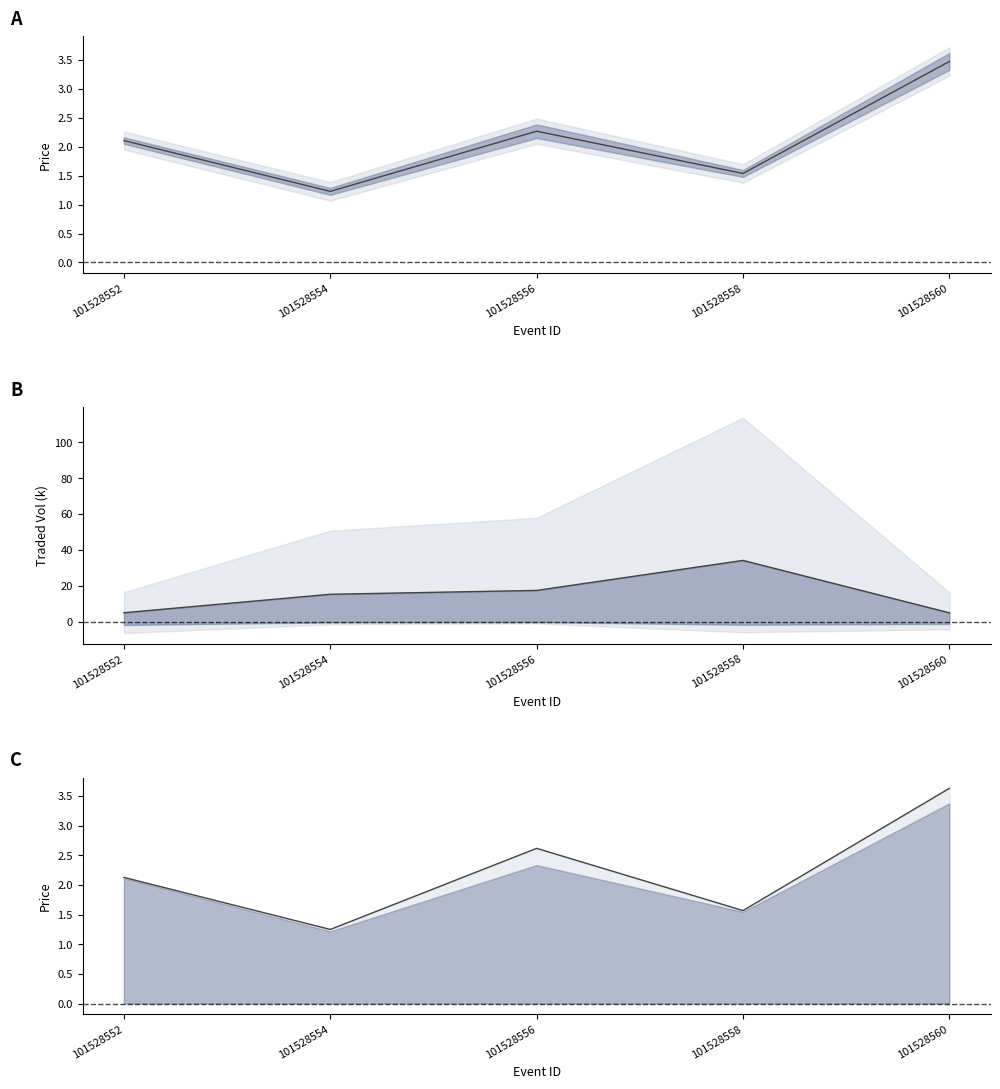

How many lines are shown in the chart?

3